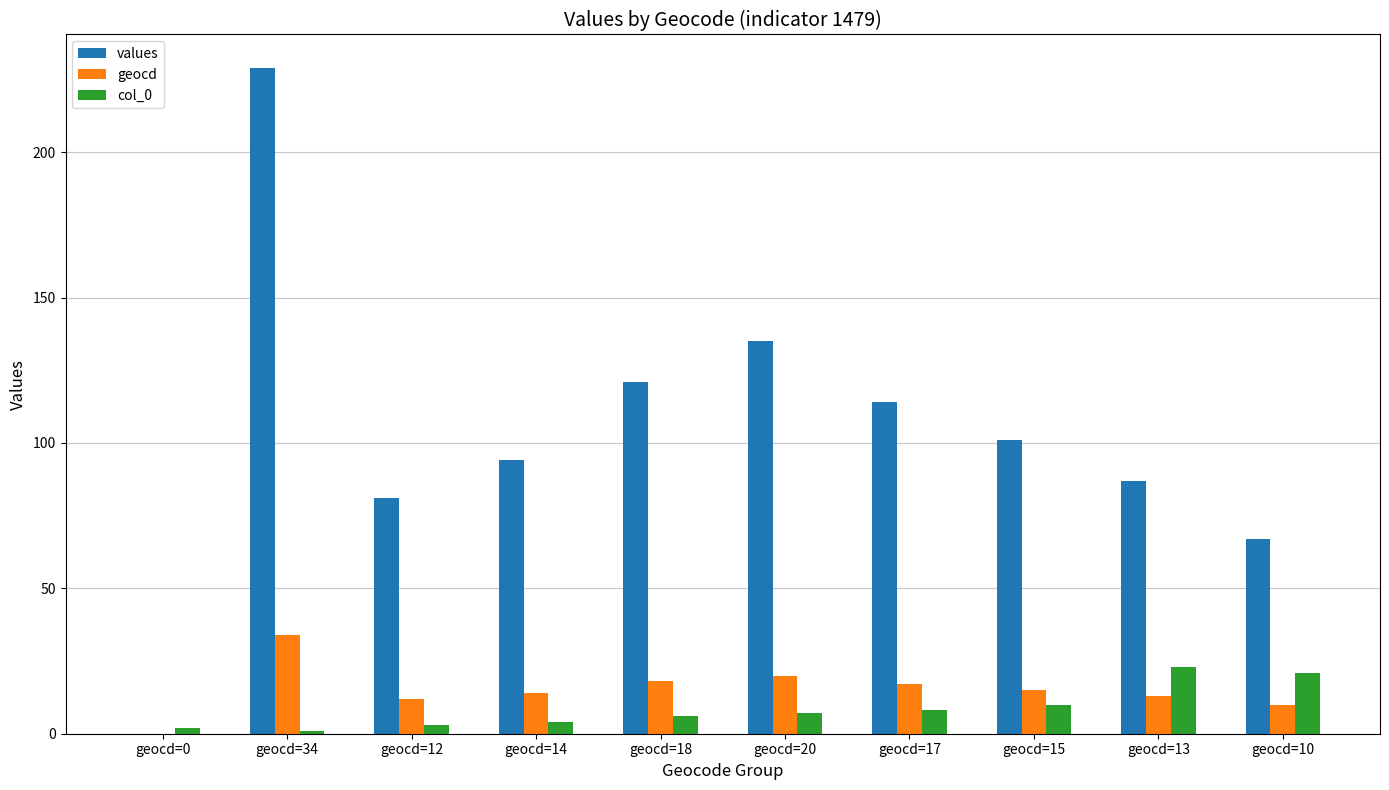

How many values in geocd are above zero?

9